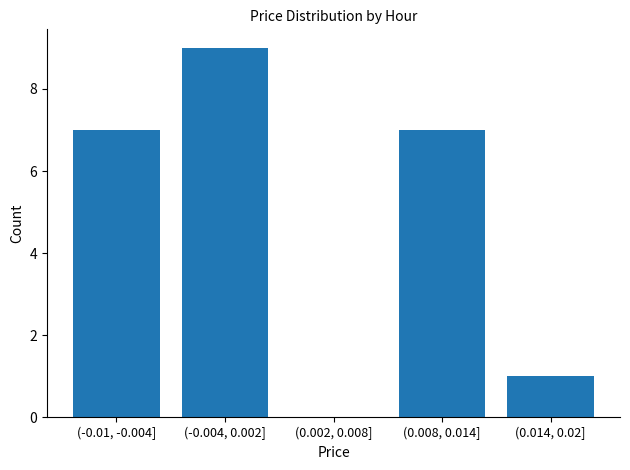

Reading left to right, list all the values displayed in this chart.

(-0.01, -0.004]=7	(-0.004, 0.002]=9	(0.002, 0.008]=0	(0.008, 0.014]=7	(0.014, 0.02]=1